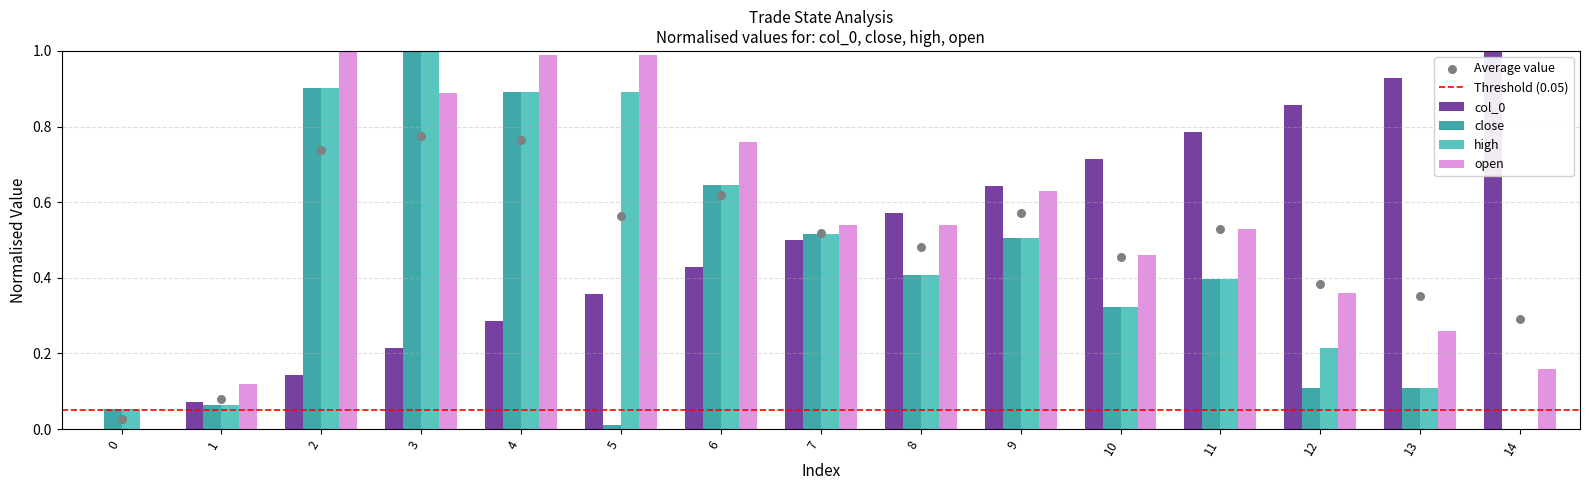

What is the total value across all series at 0?

0.1